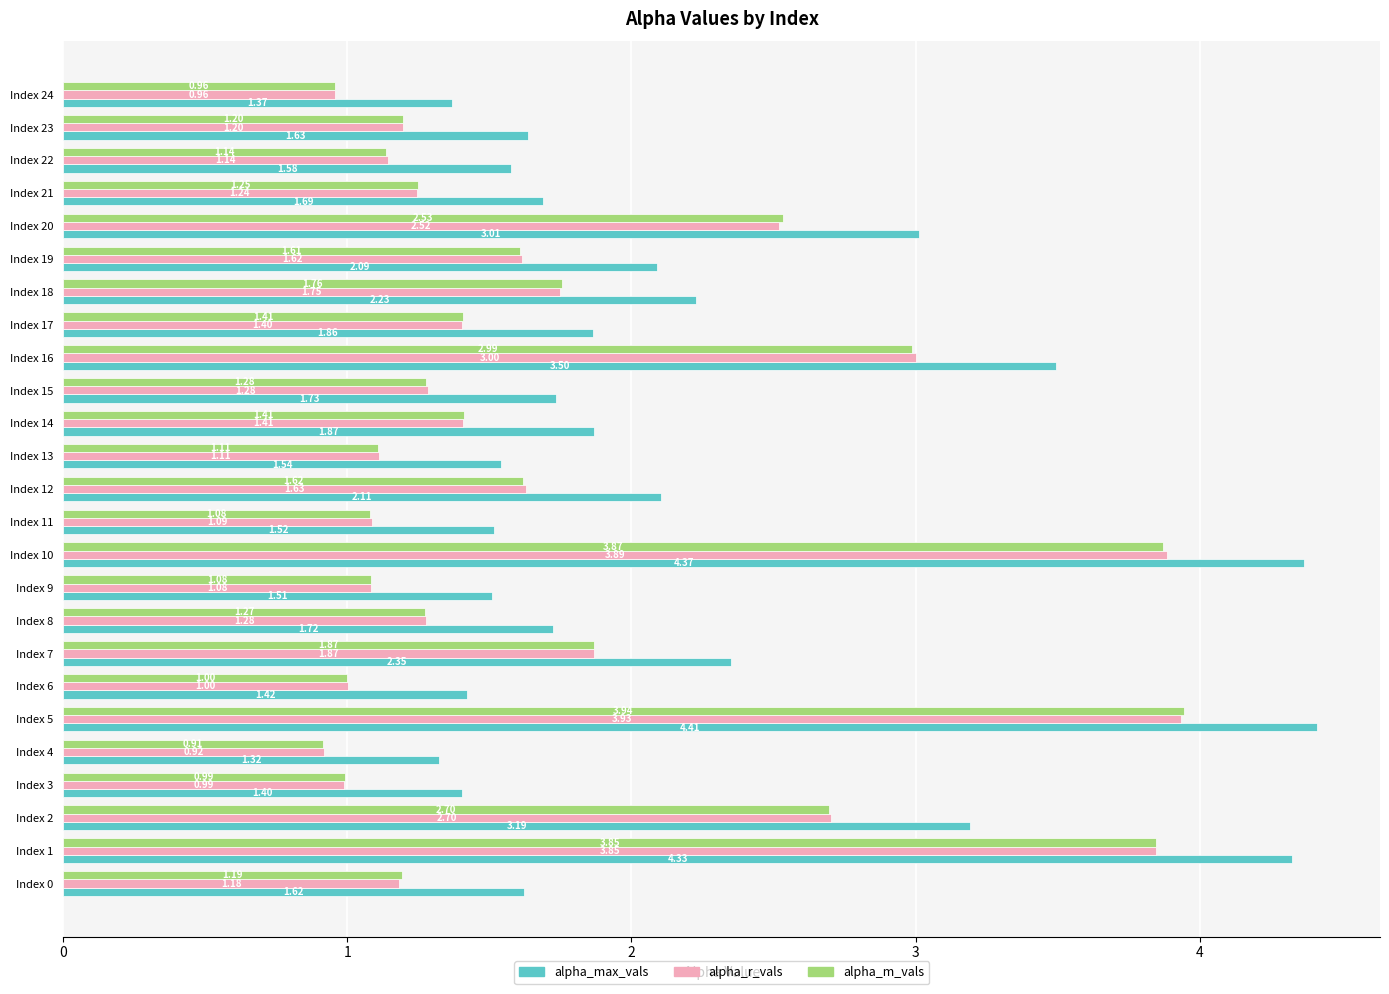

What is the sum of the alpha_r_vals values at Index 24 and Index 16?

4.0